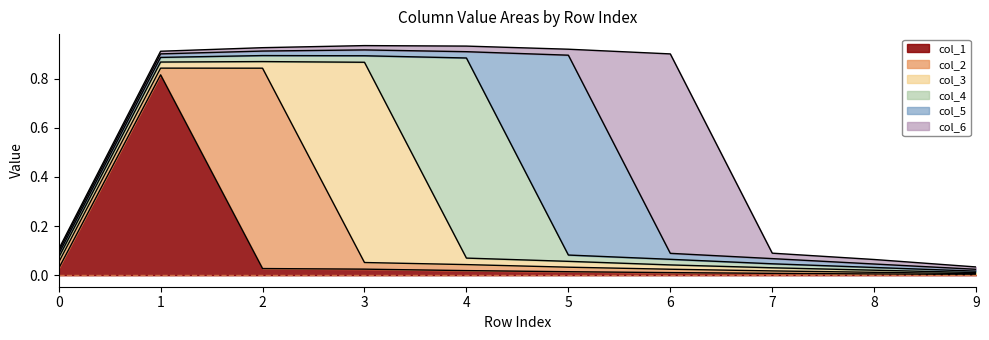

At how many categories does at least one series exceed 0?

10